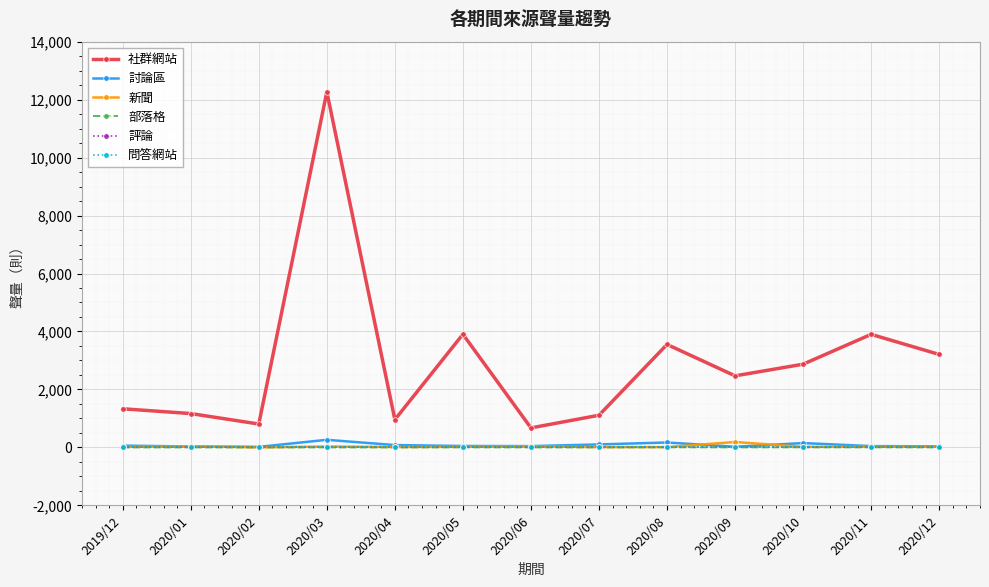

True or false: 問答網站 and 評論 cross at least once.

False